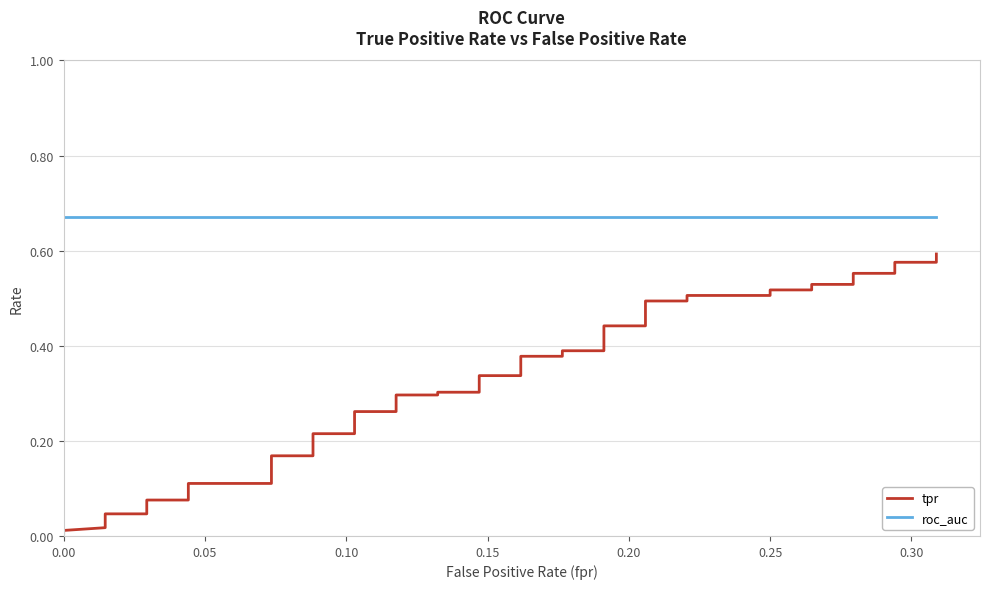

Count the number of categories in the chart.

40